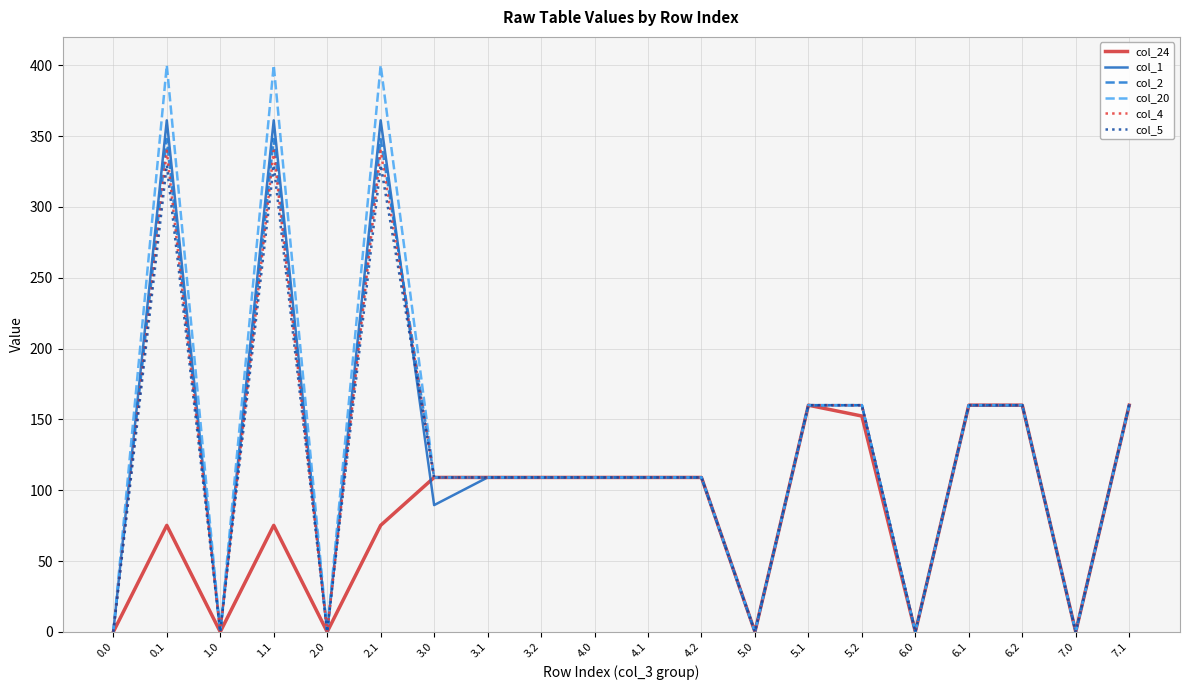

The col_5 series shows 109.0 at 3.1. True or false?

True